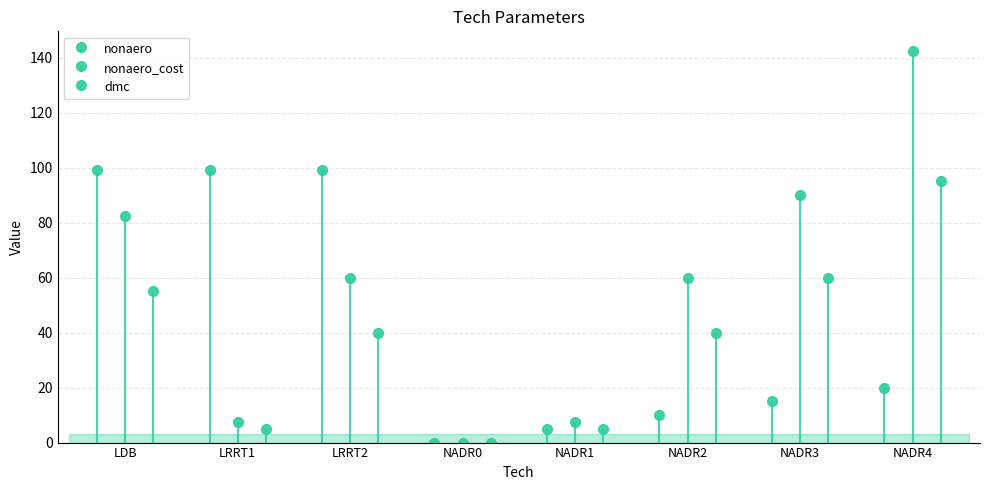

What is the sum of the nonaero_cost values at NADR2 and NADR4?

202.5